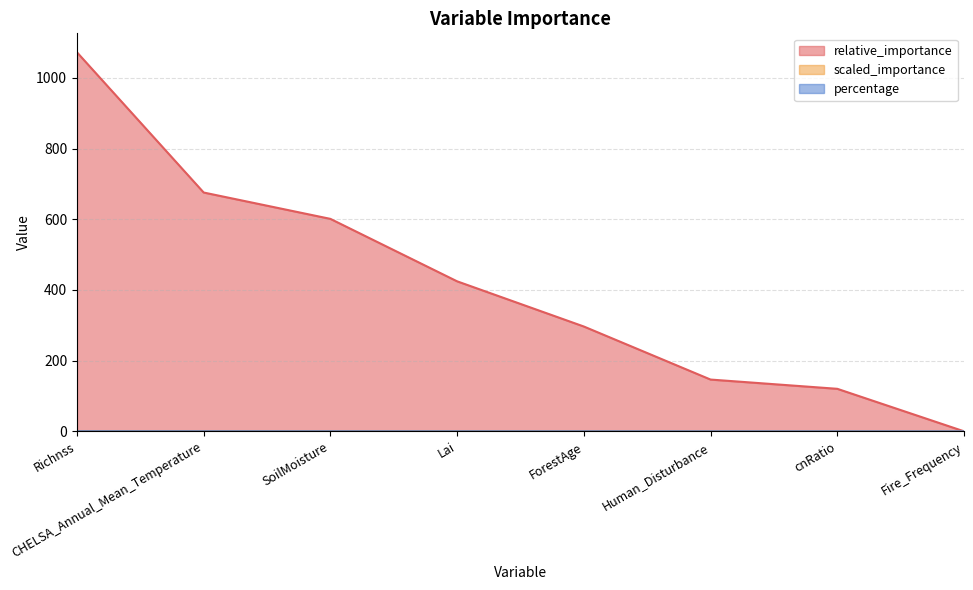

What is the label of the 2nd point from the right?

cnRatio